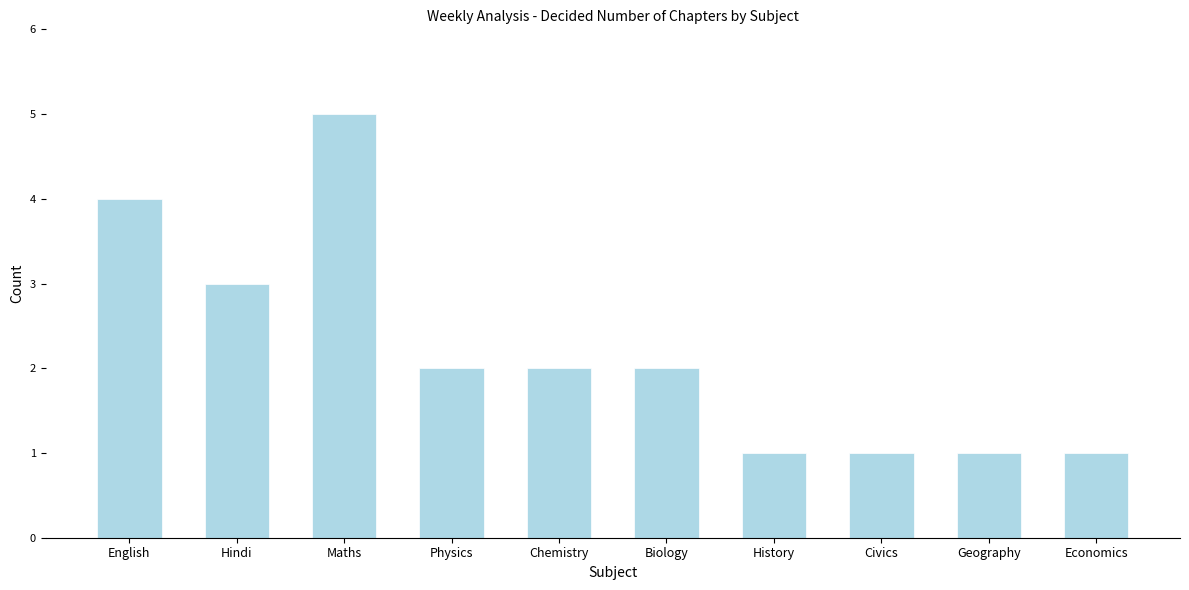

Reading right to left, transcribe all the data shown in this chart.

Economics=1	Geography=1	Civics=1	History=1	Biology=2	Chemistry=2	Physics=2	Maths=5	Hindi=3	English=4